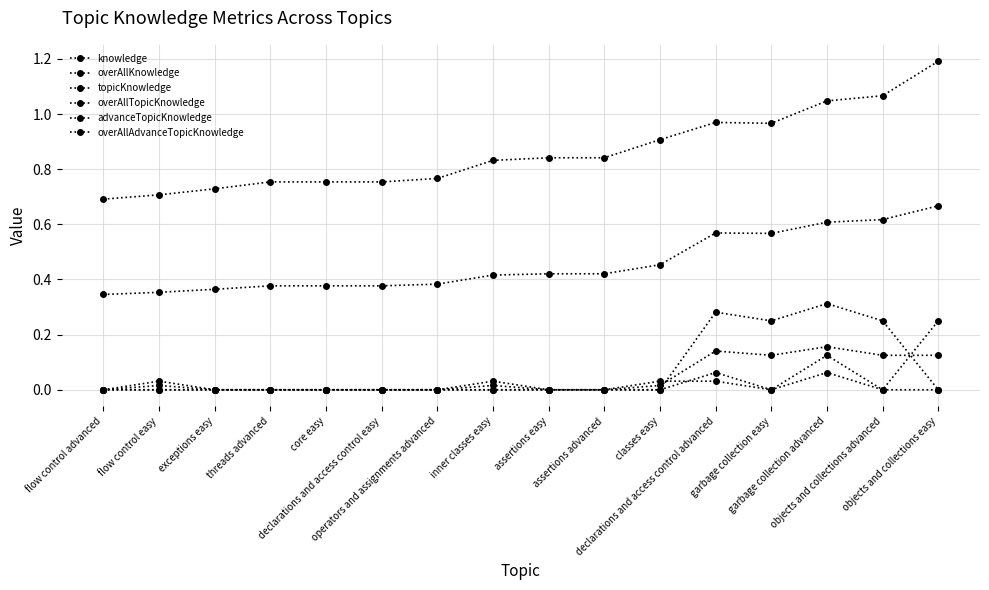

How many interior local peaks does the overAllTopicKnowledge series have?

3